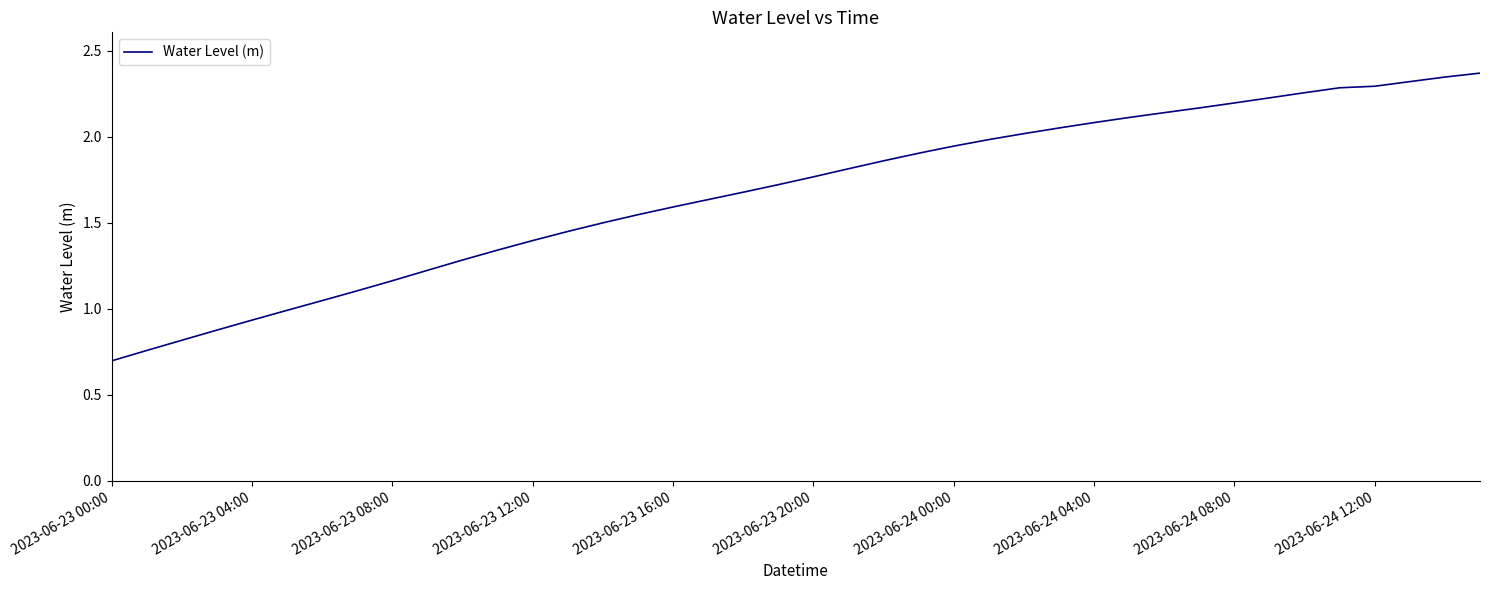

What is the difference between the maximum and minimum values?

1.7